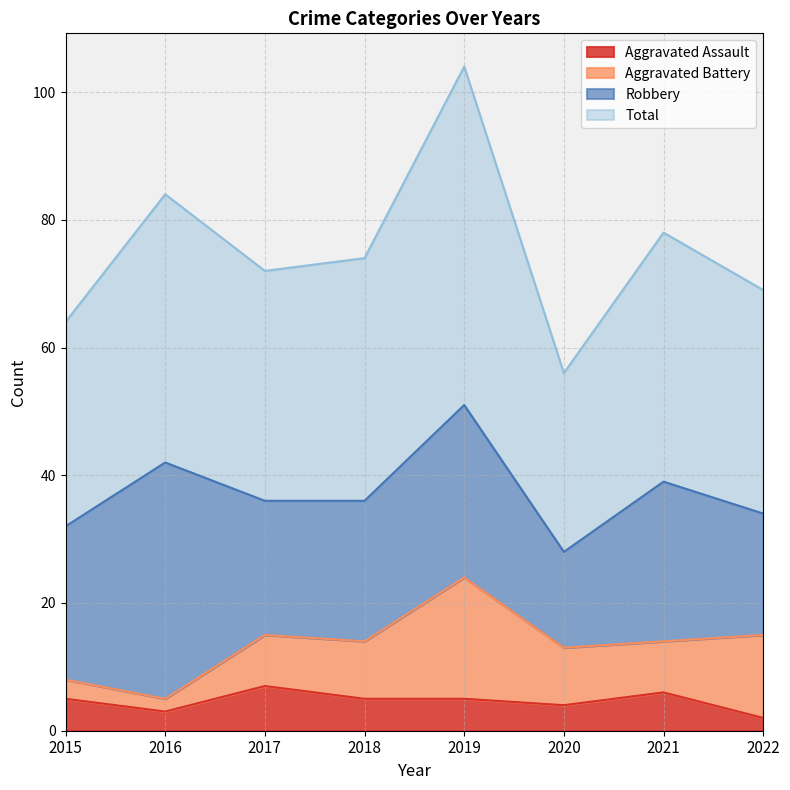

What is the highest value of the Aggravated Assault series?

7